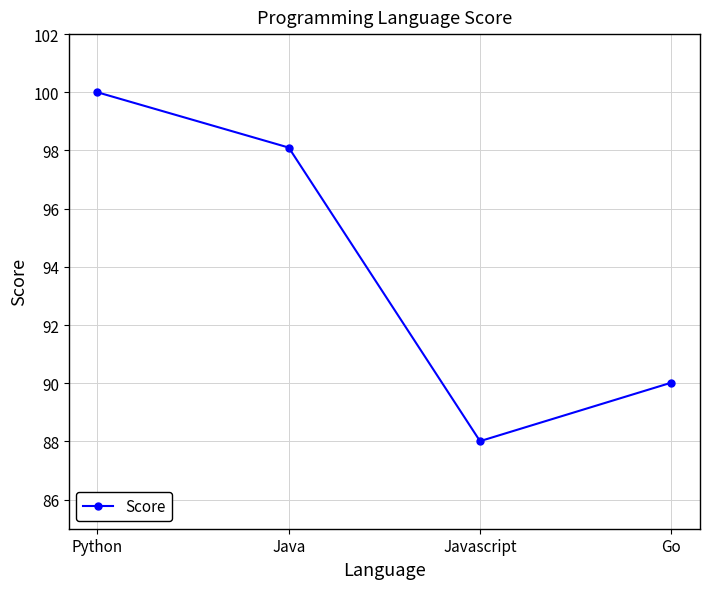

Rank the categories by value from highest to lowest.

Python, Java, Go, Javascript